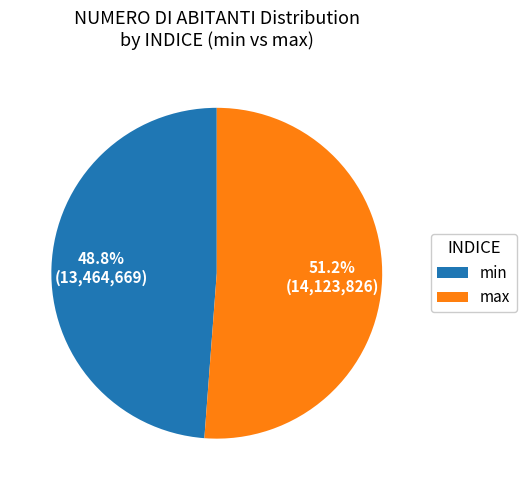

Which slice is the smallest?

min